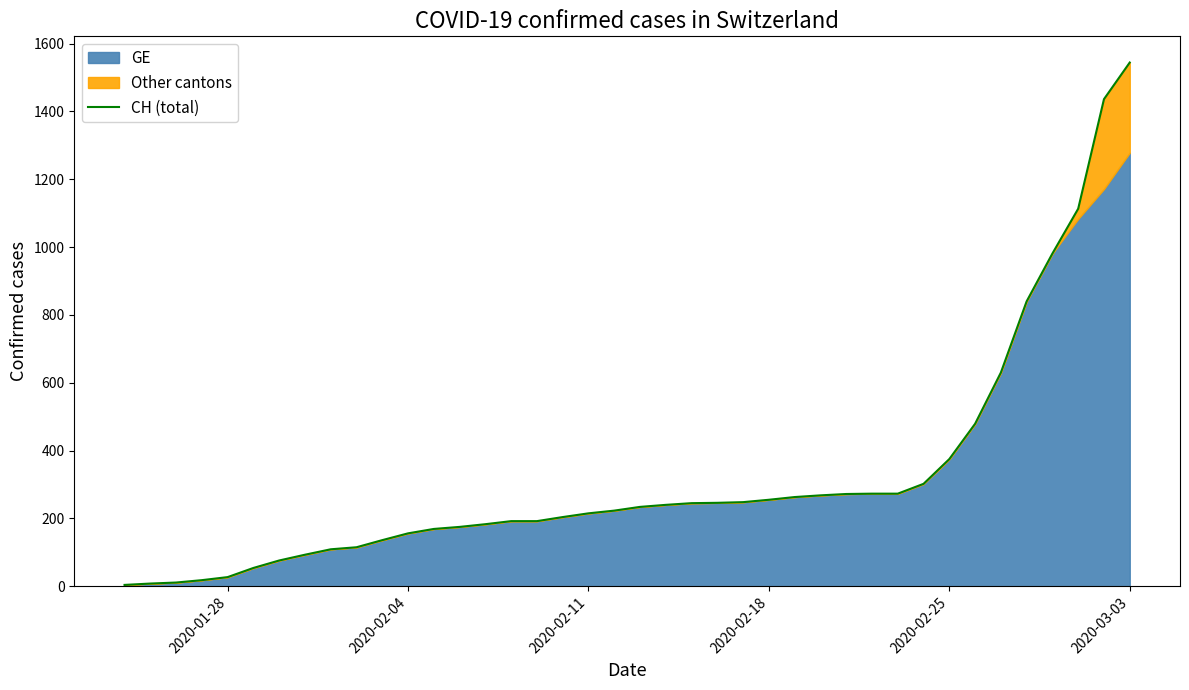

What is the average value?

322